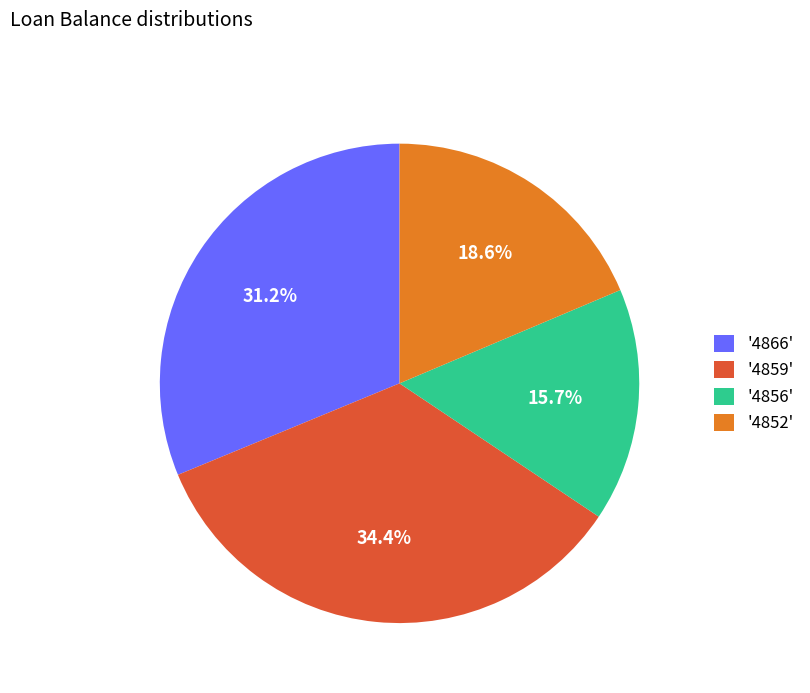

Count the number of slices in the pie.

4